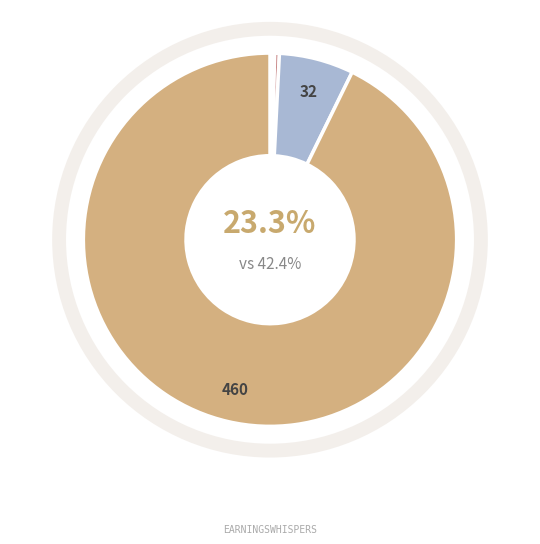

Which category has the smallest portion of the pie?

evals 1